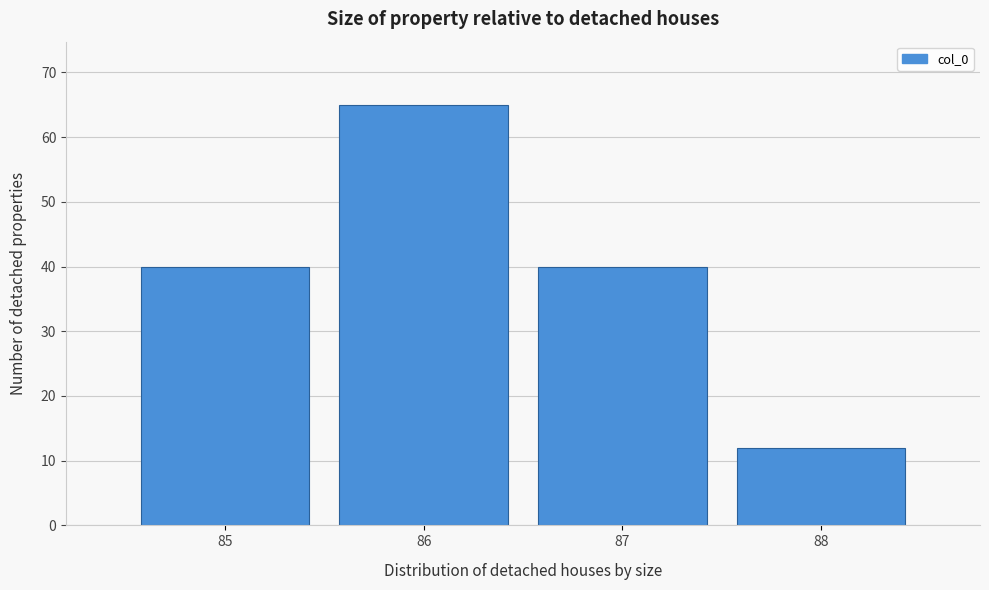

Which range on the x-axis has the tallest bar?

85.5 to 86.5